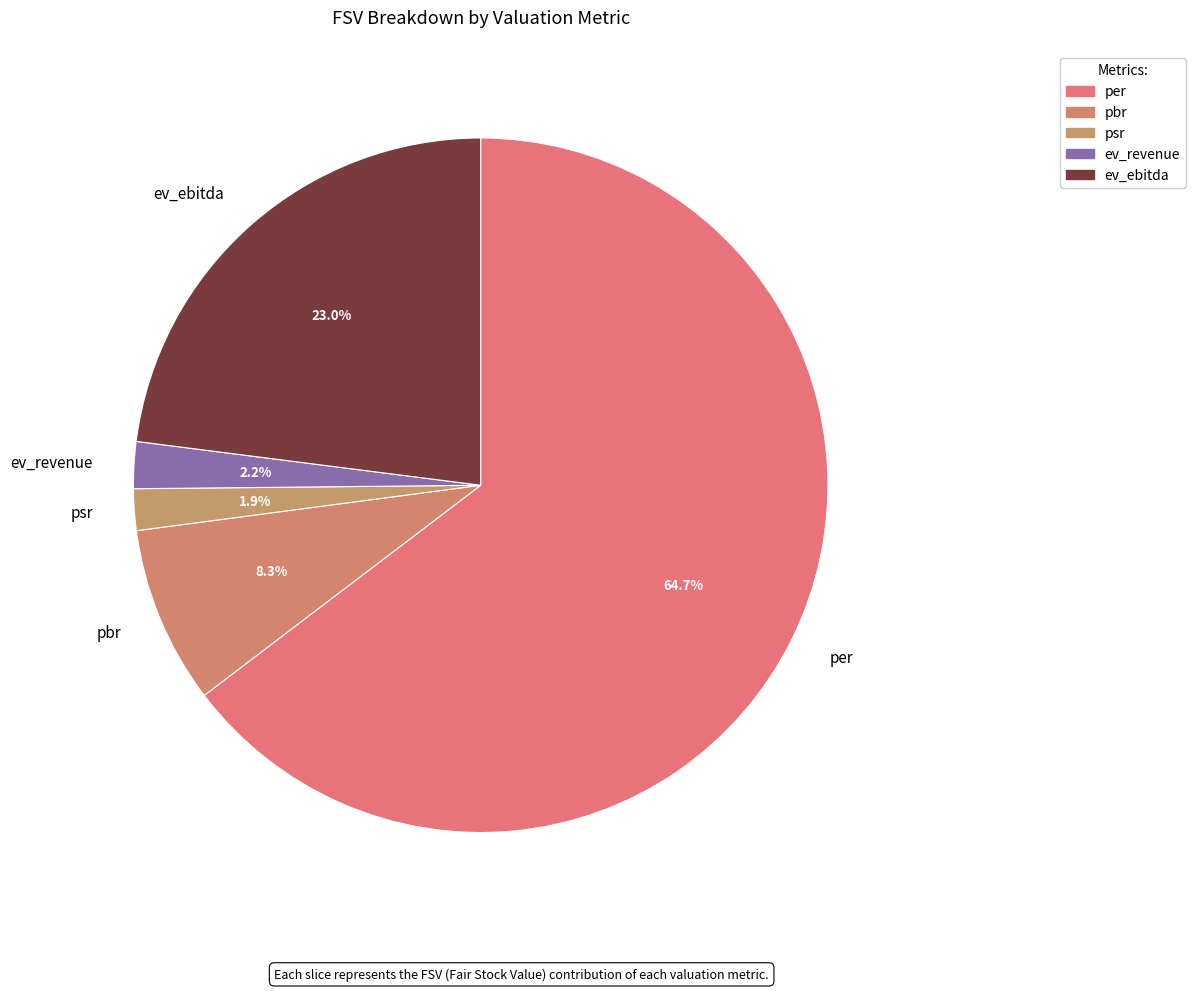

Does ev_revenue represent more than half of the total?

No